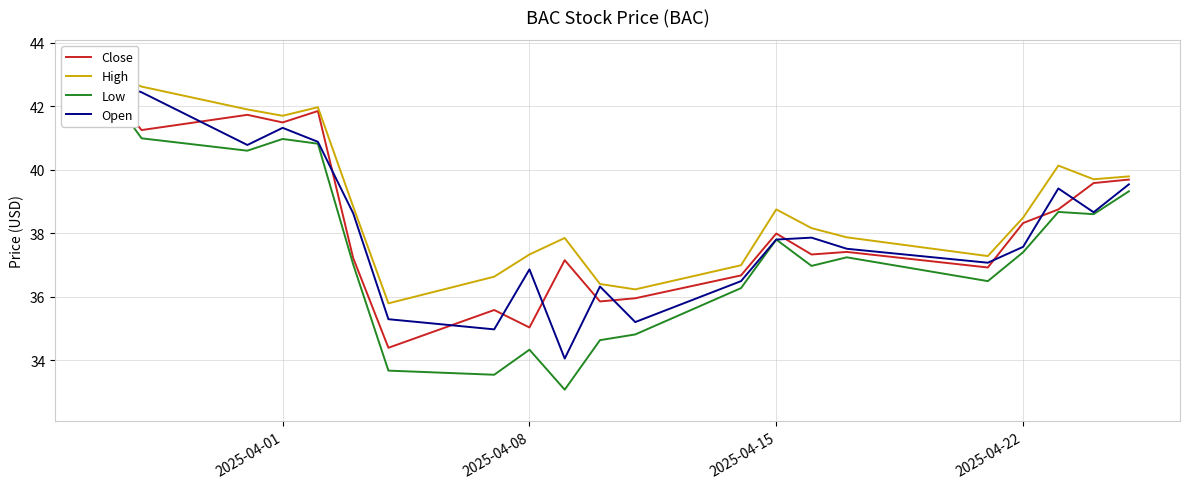

Rank the series by their maximum value, from lowest to highest.

Low, Close, Open, High